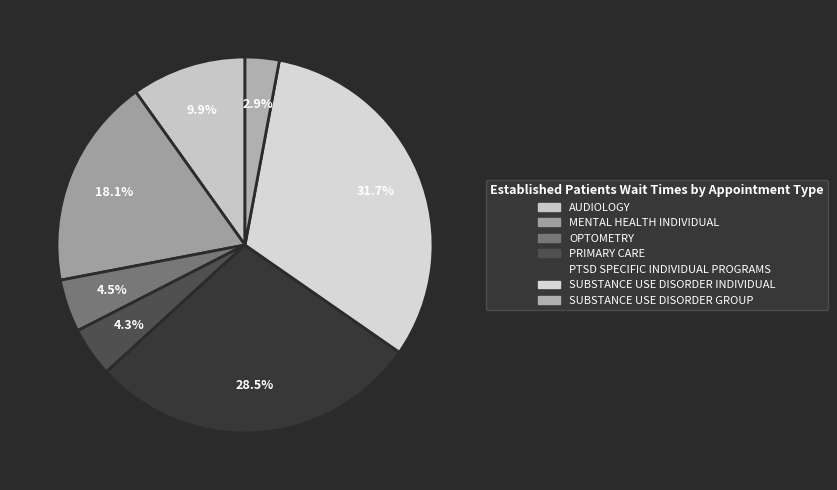

How many segments does this pie chart have?

7